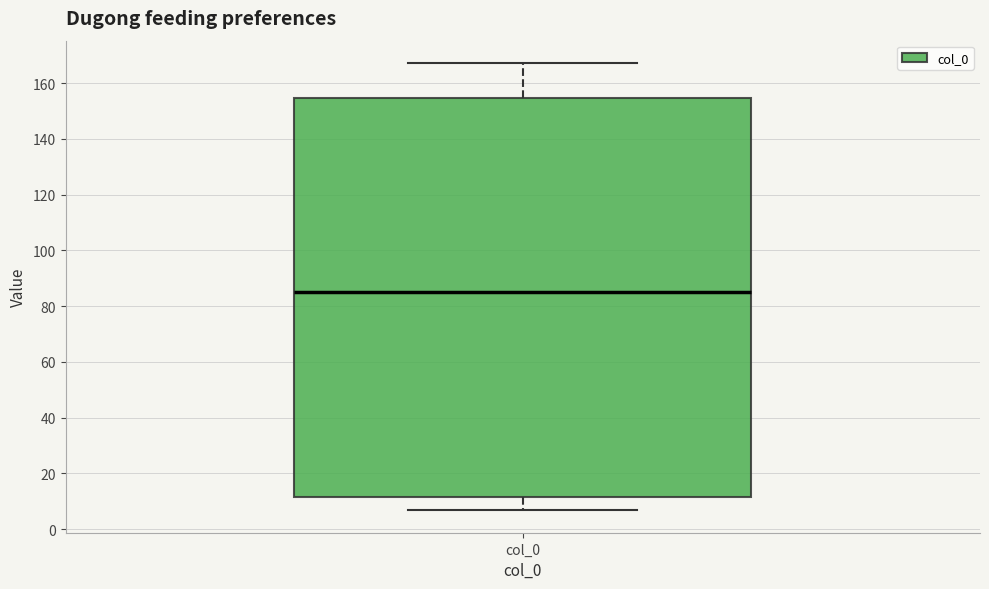

Where is the upper edge of the box for col_0 on the y-axis? The values are not printed on the chart, so give them approximately, as read against the axis.

154